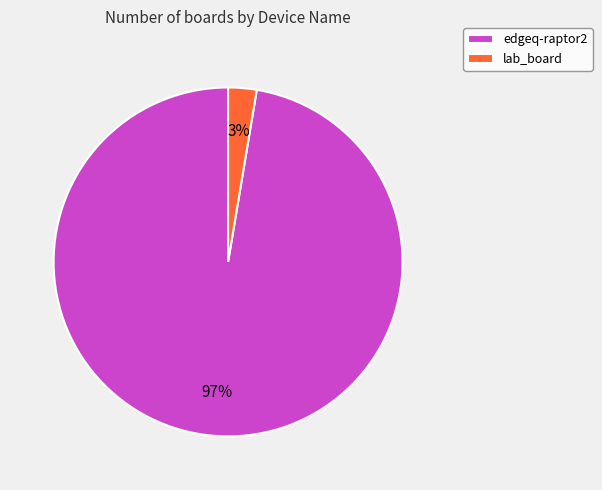

Rank the categories by value from highest to lowest.

edgeq-raptor2, lab_board